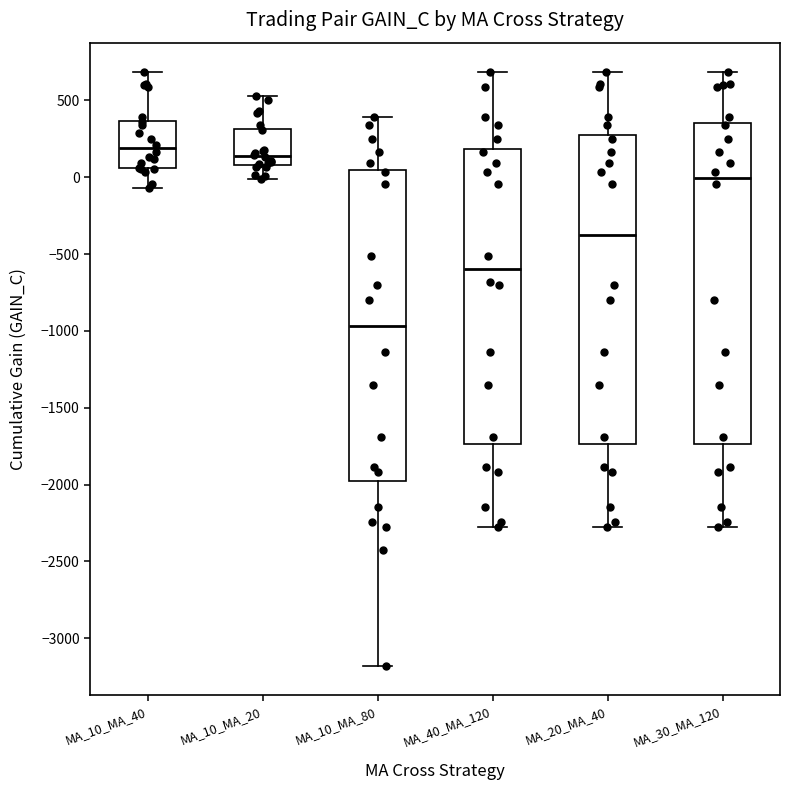

Comparing the boxes themselves (not the whiskers), which one is the tallest?

MA_30_MA_120